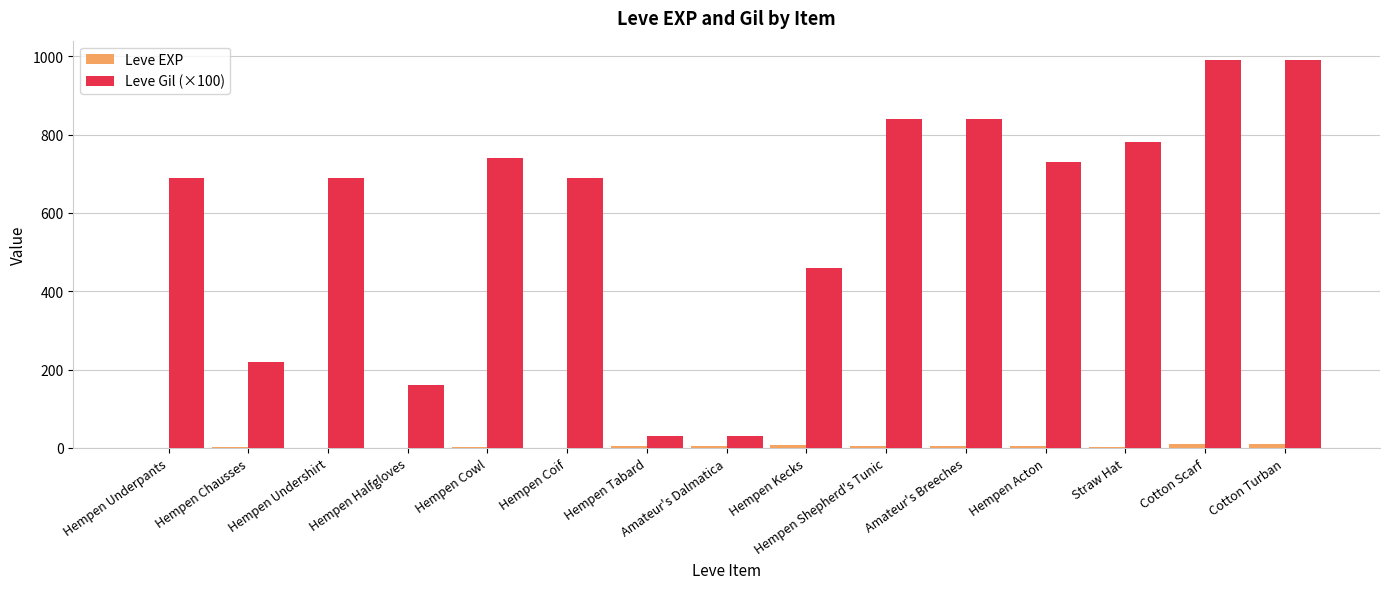

Count the number of categories in the chart.

15